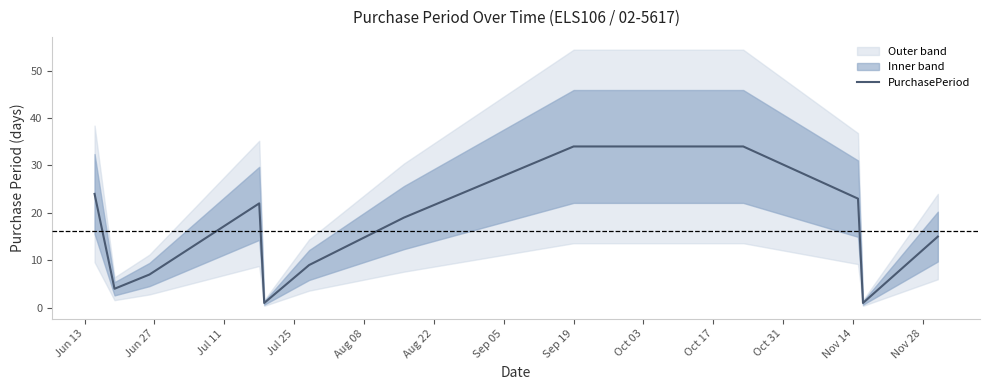

What is the maximum value for PurchasePeriod?

34